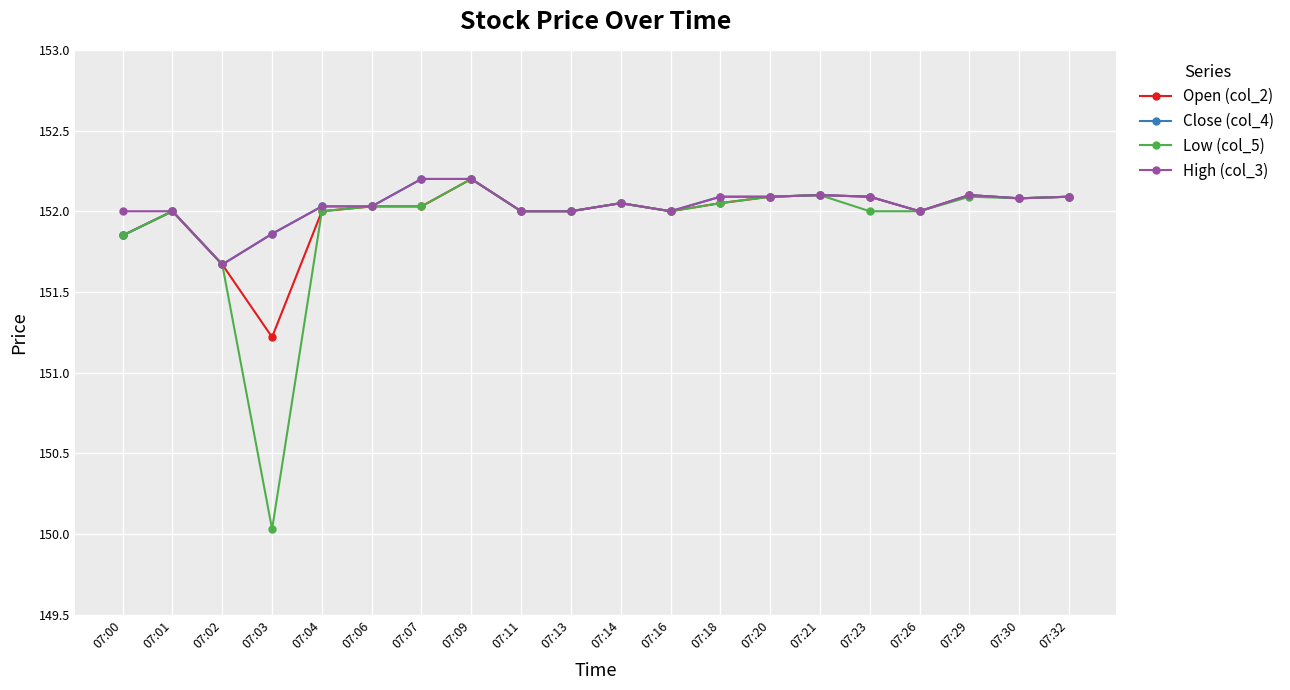

What is the approximate value of Open (col_2) at 07:13?

152.0